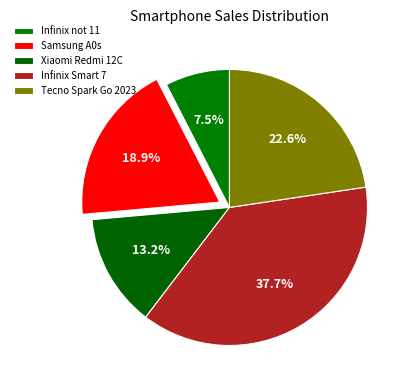

Is the sum of Samsung A0s and Tecno Spark Go 2023 greater than half?

No